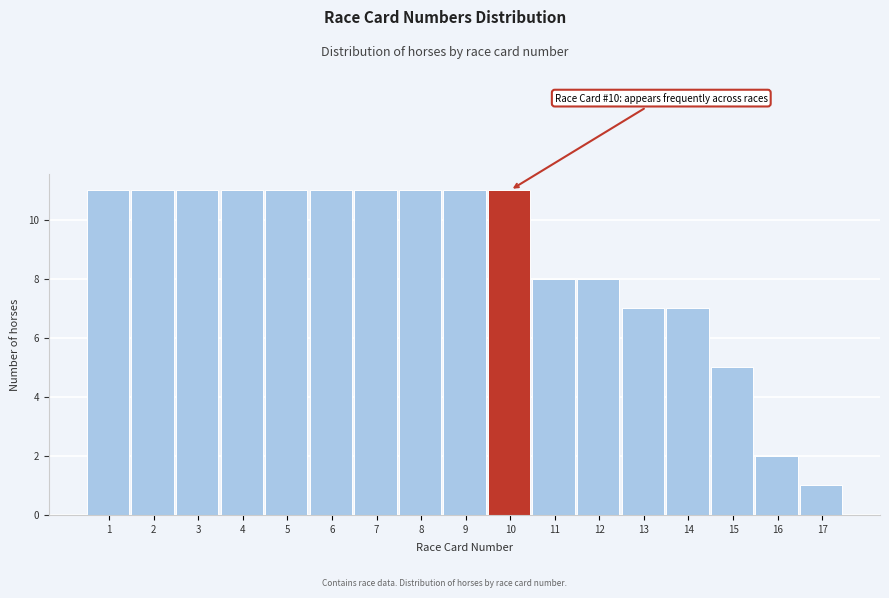

Reading right to left, what are all the values shown in this chart?

17=1	16=2	15=5	14=7	13=7	12=8	11=8	10=11	9=11	8=11	7=11	6=11	5=11	4=11	3=11	2=11	1=11